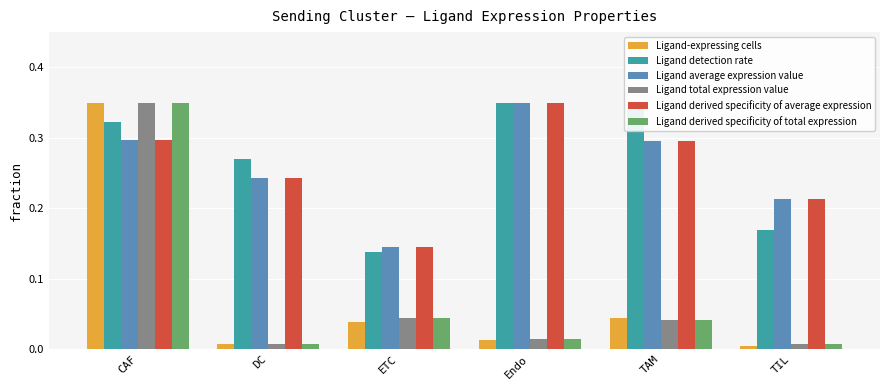

At which category is the sum across all series the highest?

CAF